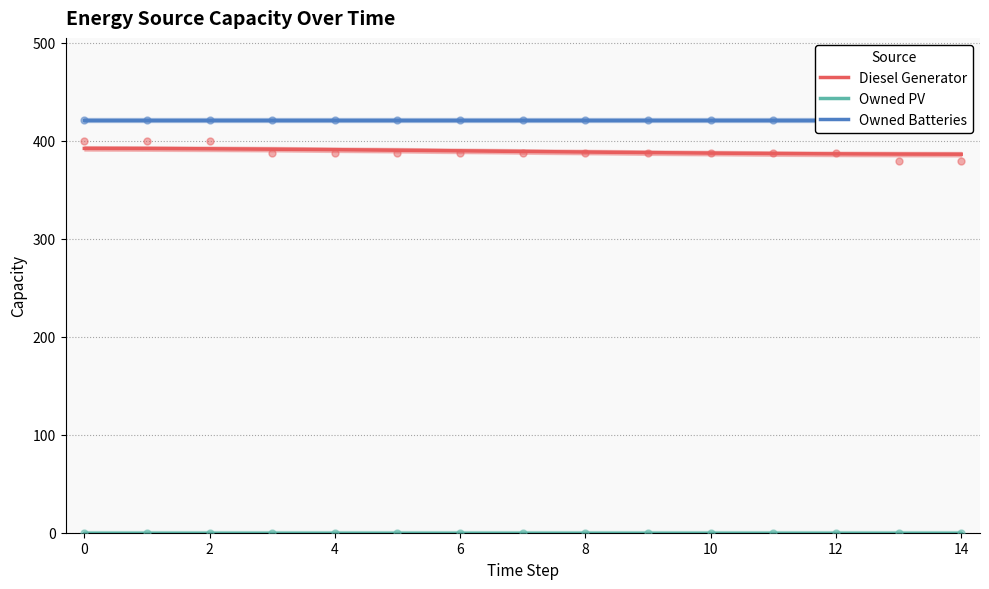

Is the value of Owned PV at 10 greater than the value of Diesel Generator at 11?

No